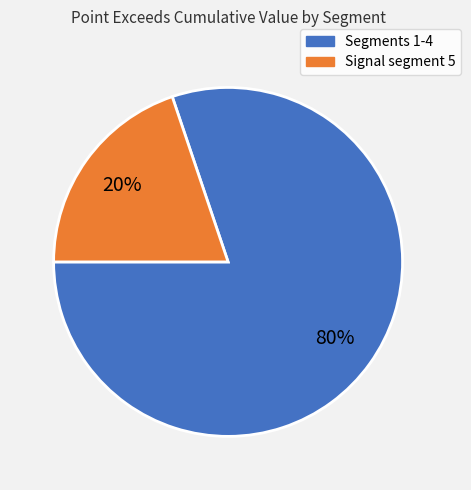

Does any single category account for the majority?

Yes